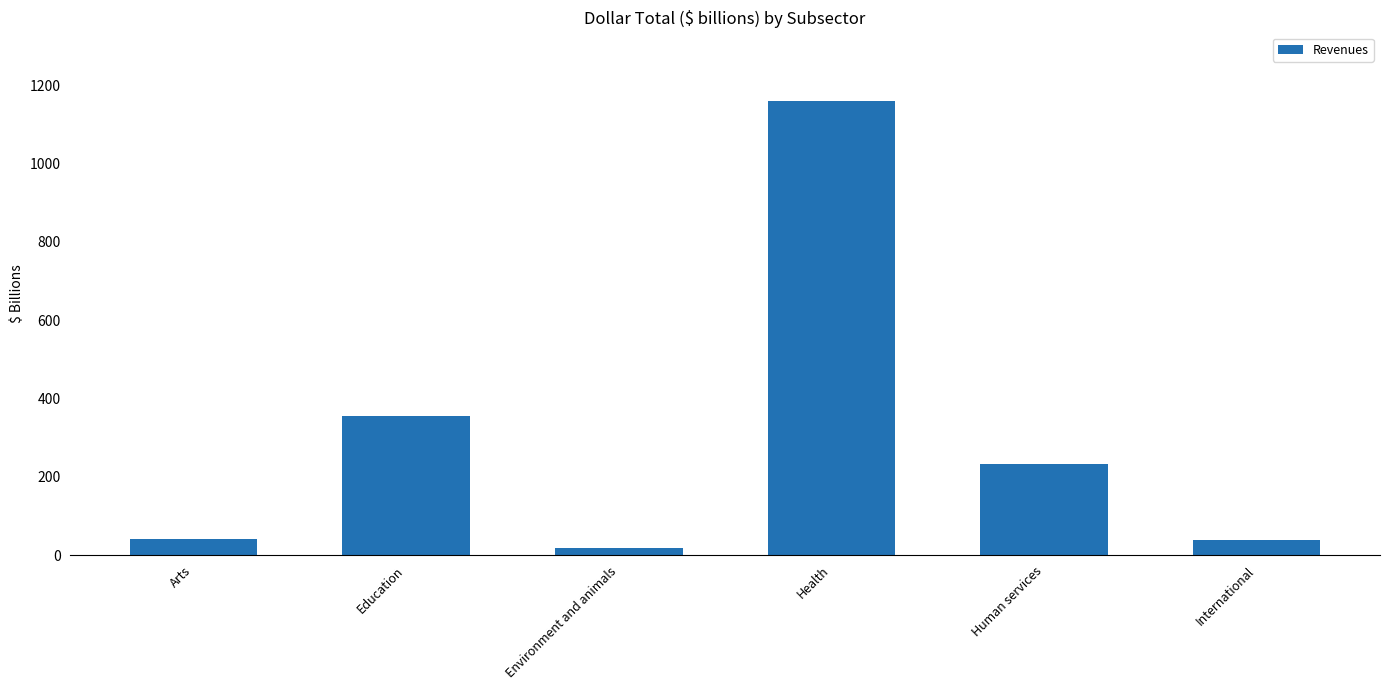

What is the sum of the values at Arts and Education?

394.9